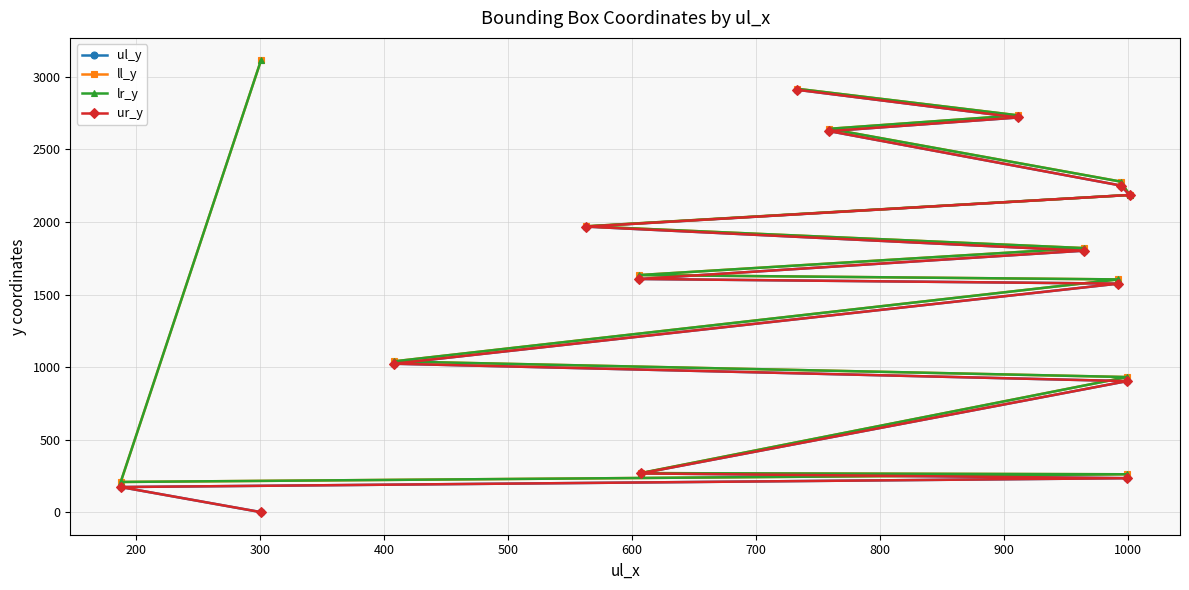

How many values in ul_y are above zero?

14